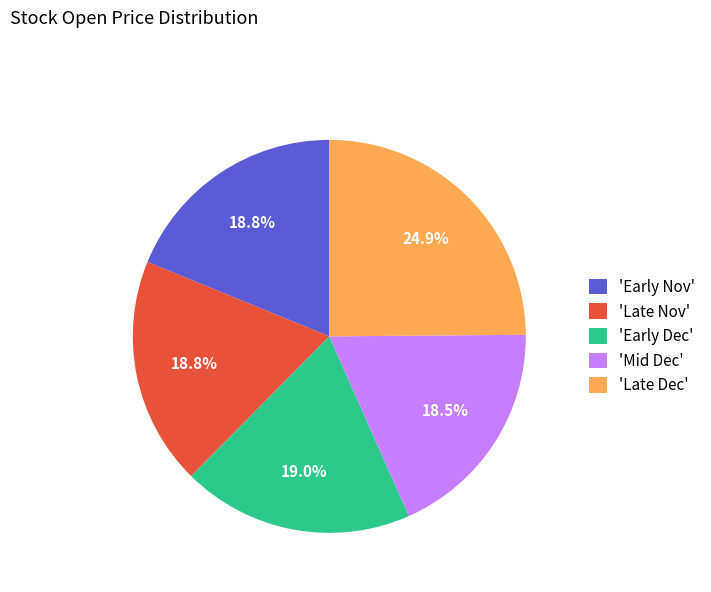

Does 'Early Nov' represent more than half of the total?

No